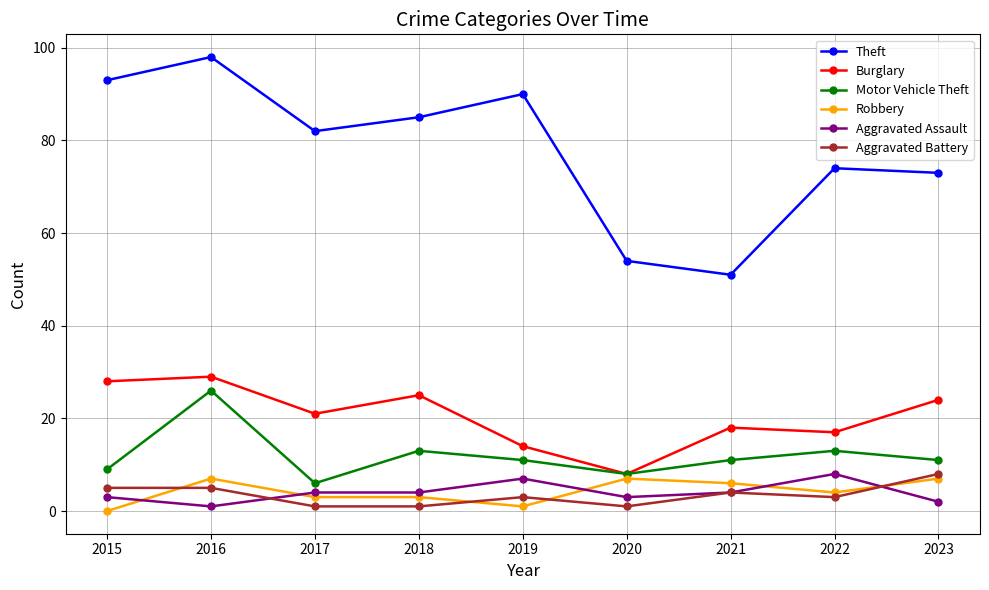

Reading right to left, list all the values displayed in this chart.

Theft: 73	74	51	54	90	85	82	98	93
Burglary: 24	17	18	8	14	25	21	29	28
Motor Vehicle Theft: 11	13	11	8	11	13	6	26	9
Robbery: 7	4	6	7	1	3	3	7	0
Aggravated Assault: 2	8	4	3	7	4	4	1	3
Aggravated Battery: 8	3	4	1	3	1	1	5	5